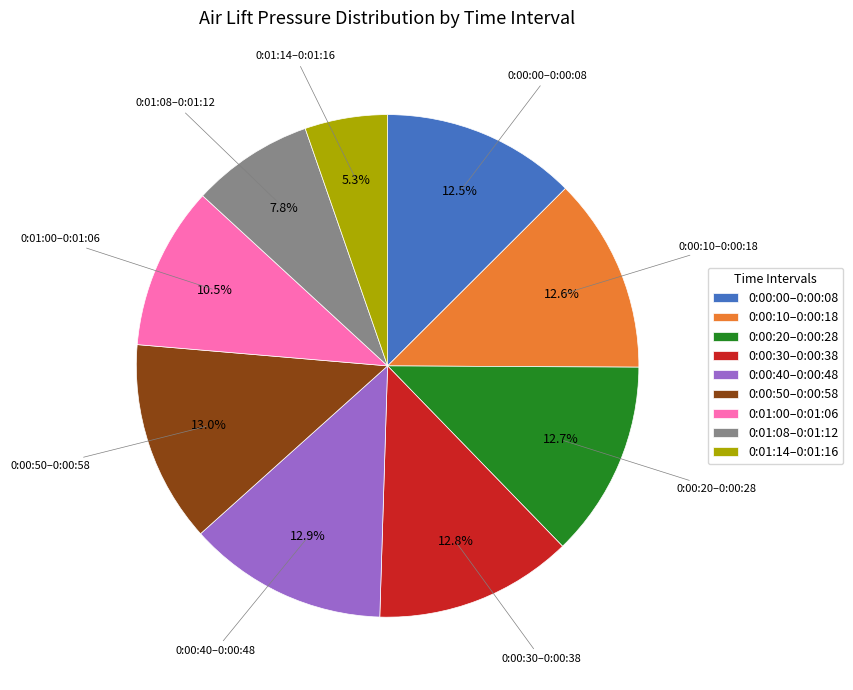

What is the total percentage of 0:00:40–0:00:48 and 0:01:08–0:01:12?

20.7%